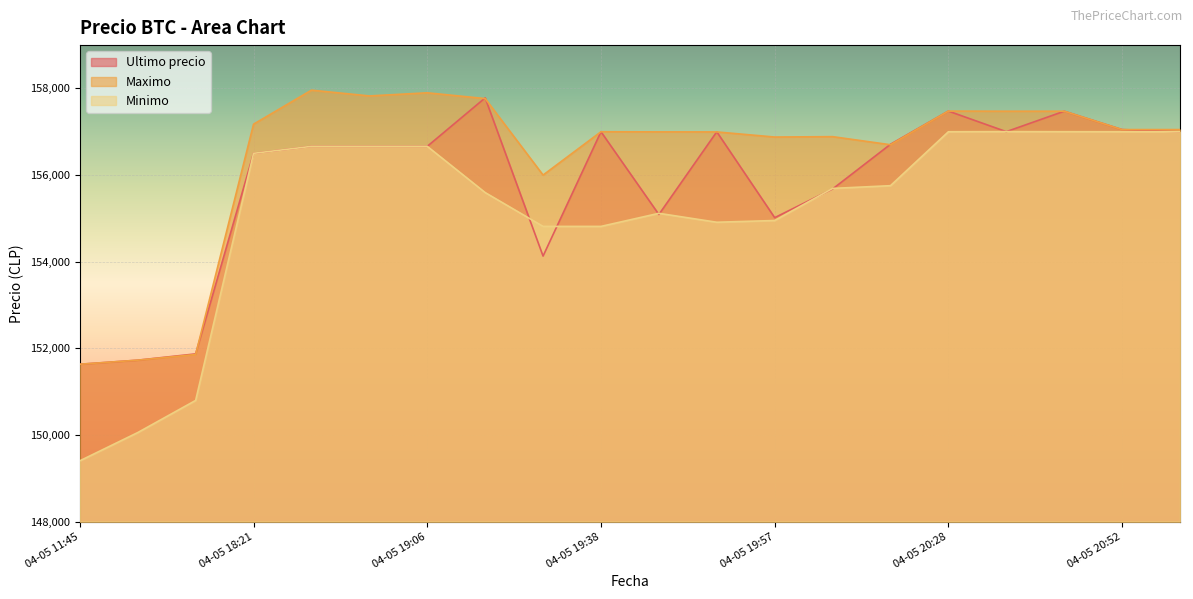

What is the sum of all Minimo values?

3103405